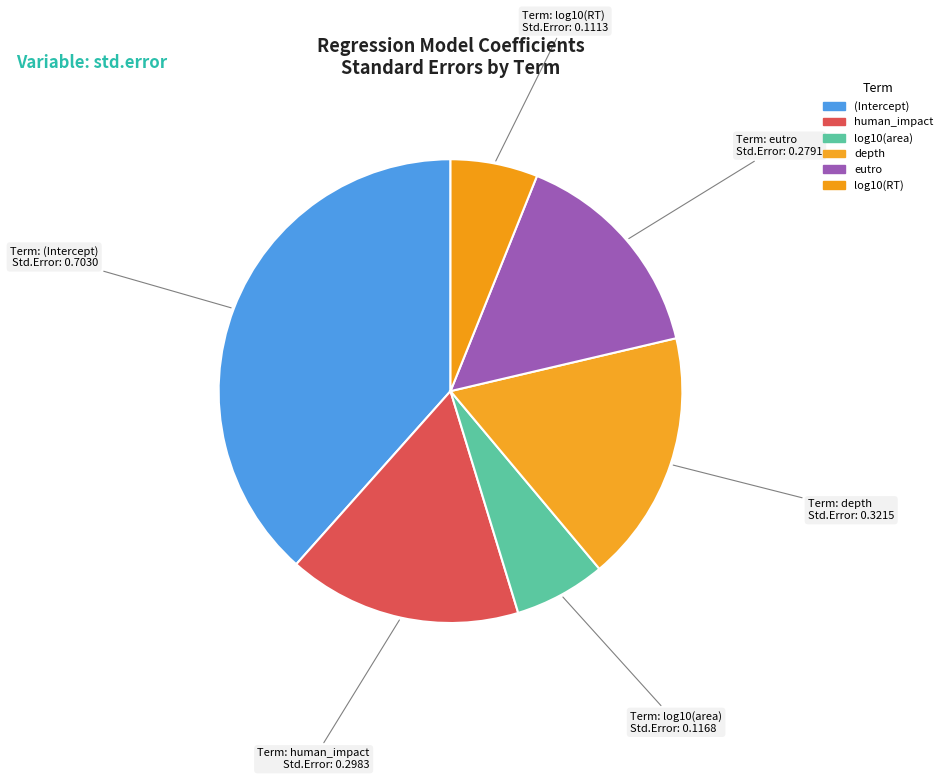

What is the smallest slice in the pie chart?

log10(RT)